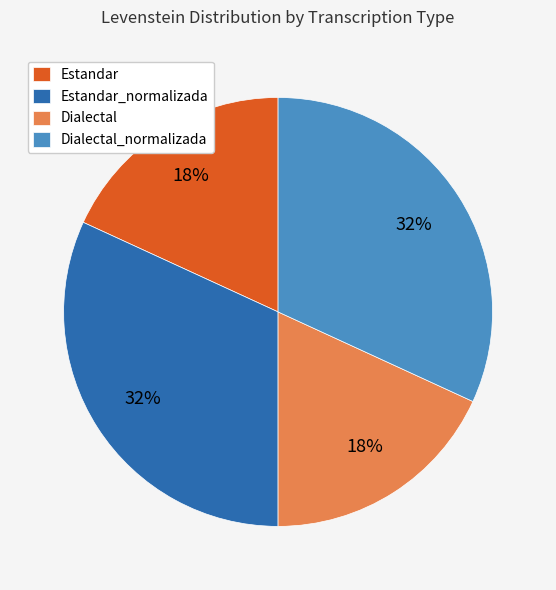

Approximately how many times larger is the value at Estandar compared to Dialectal_normalizada?

0.6